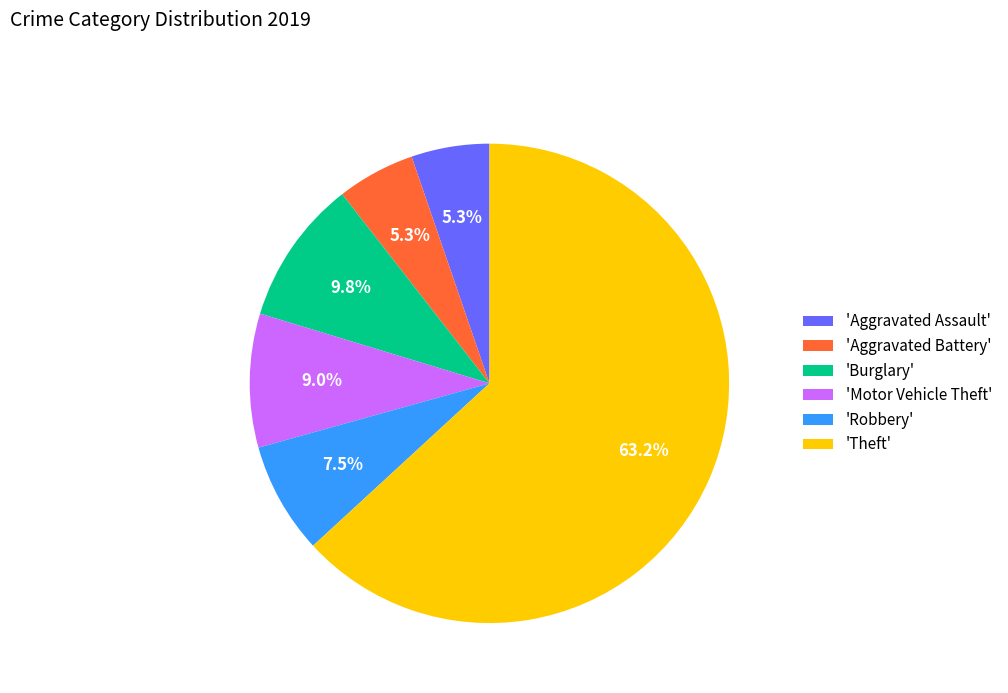

Which slice is the largest?

'Theft'